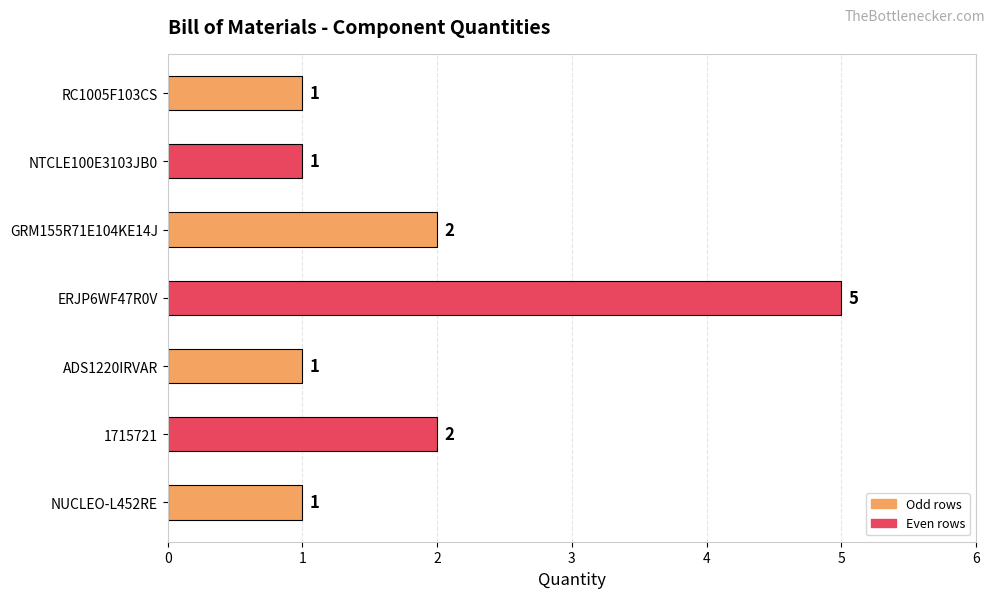

What is the sum of all values?

13